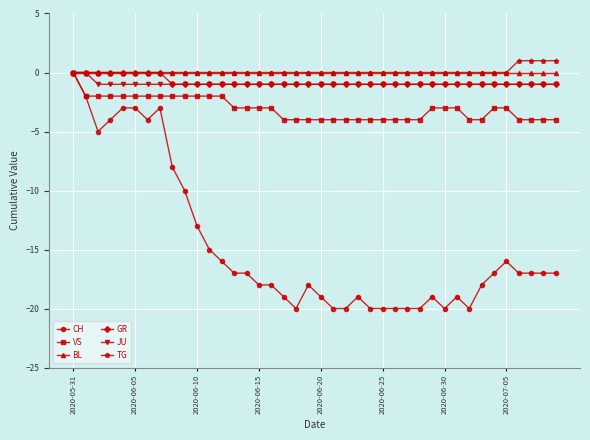

What is the value of the VS point at the 2nd from the left?

-2